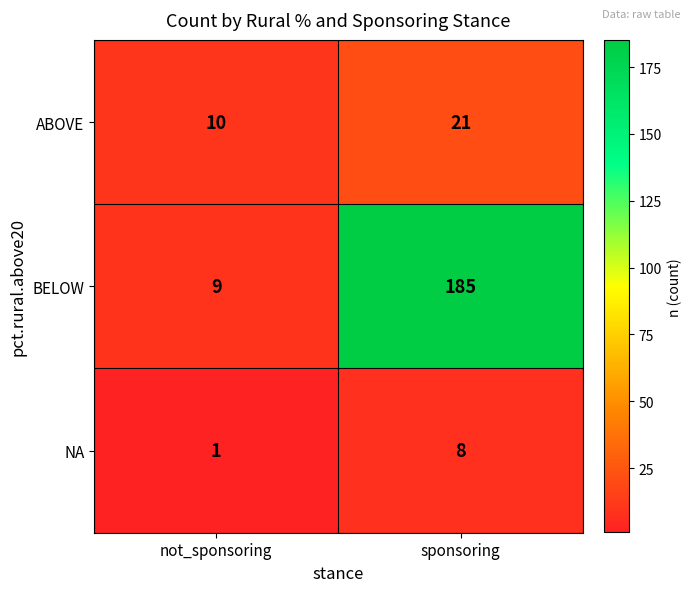

At which label is BELOW closest to 97?

not_sponsoring